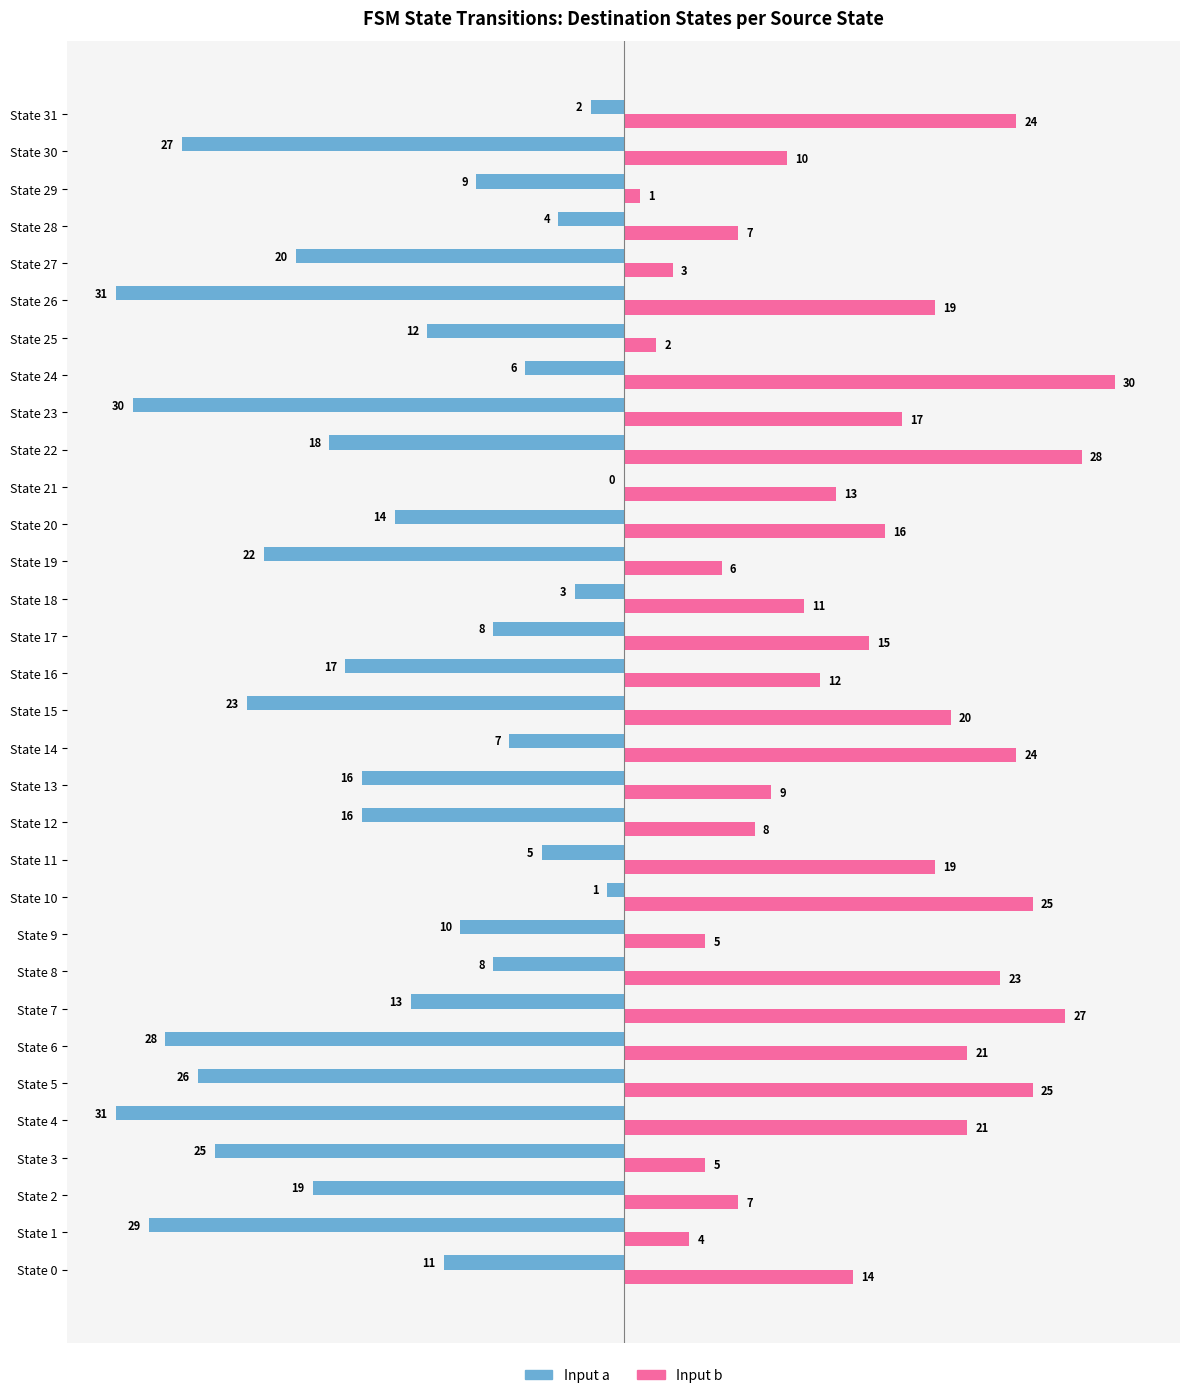

Which category has the highest value across all series?

State 24